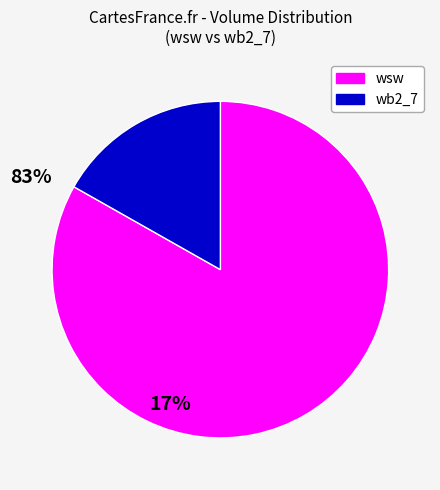

Combined, do wb2_7 and wsw account for over 50%?

Yes